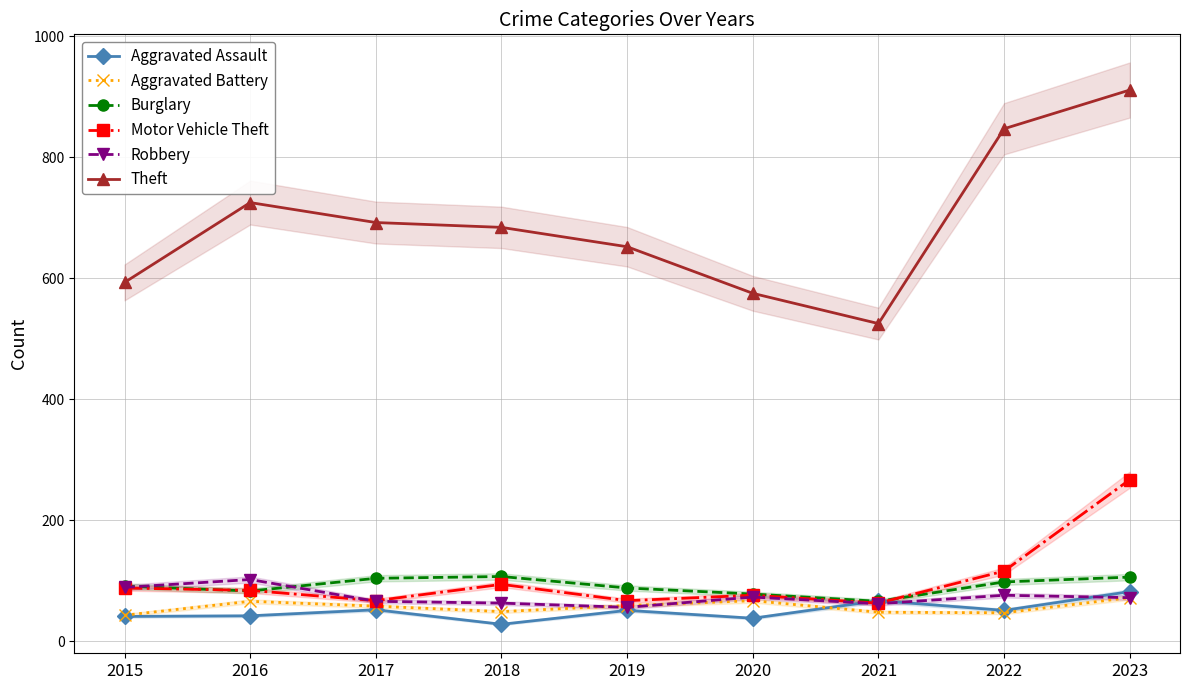

Is this an area chart (filled region under the line)?

No